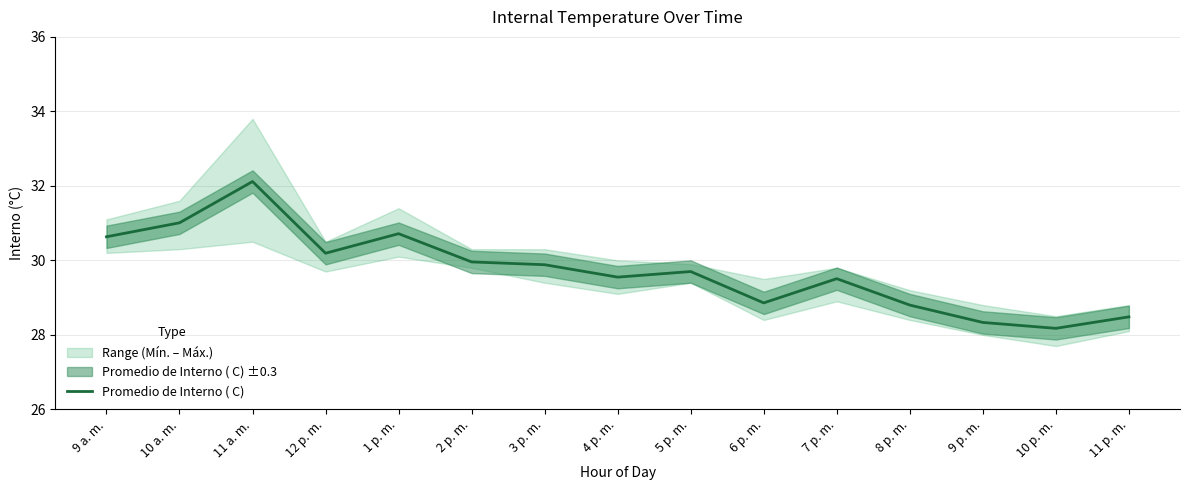

What position from the right is 9 p. m.?

3